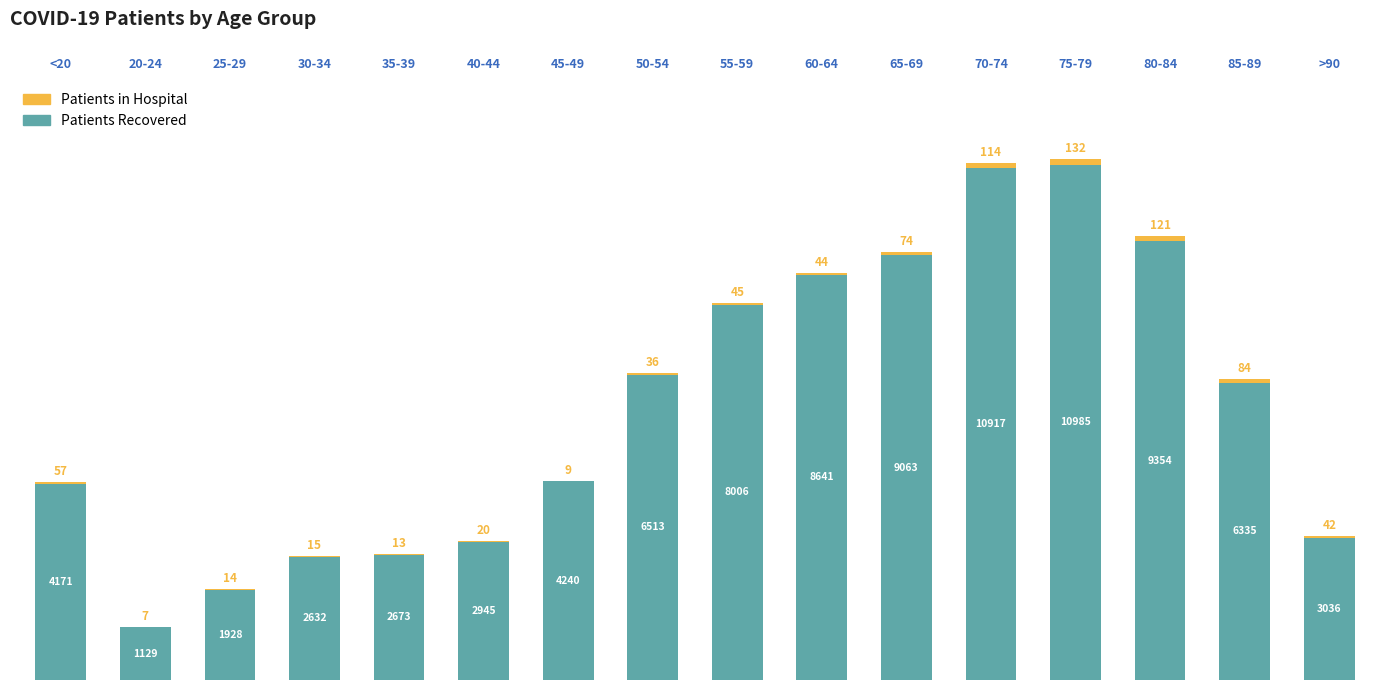

What is the total value across all series at 80-84?

9475